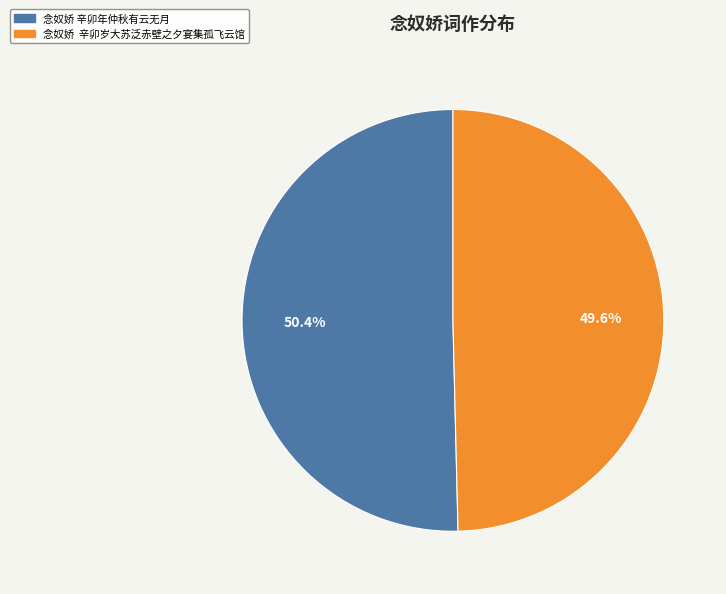

How much of the chart is everything except 念奴娇 辛卯岁大苏泛赤壁之夕宴集孤飞云馆?

50.4%